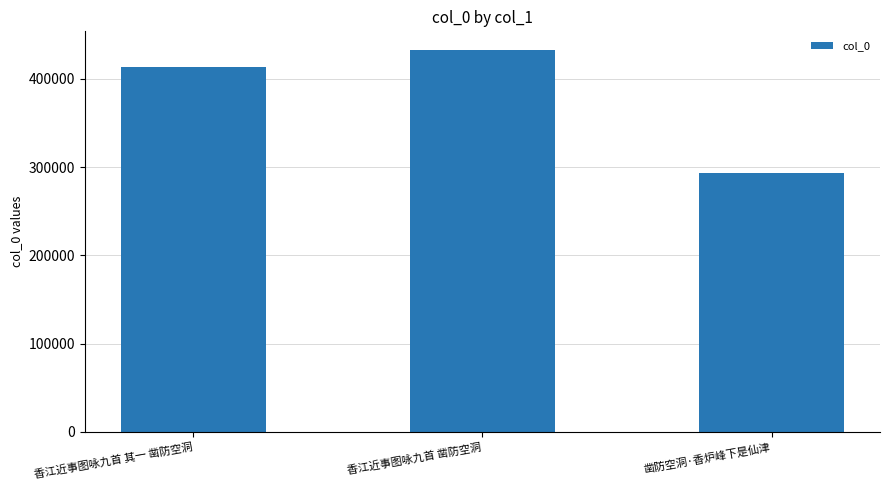

The value at 香江近事图咏九首 凿防空洞 is 432092. True or false?

True